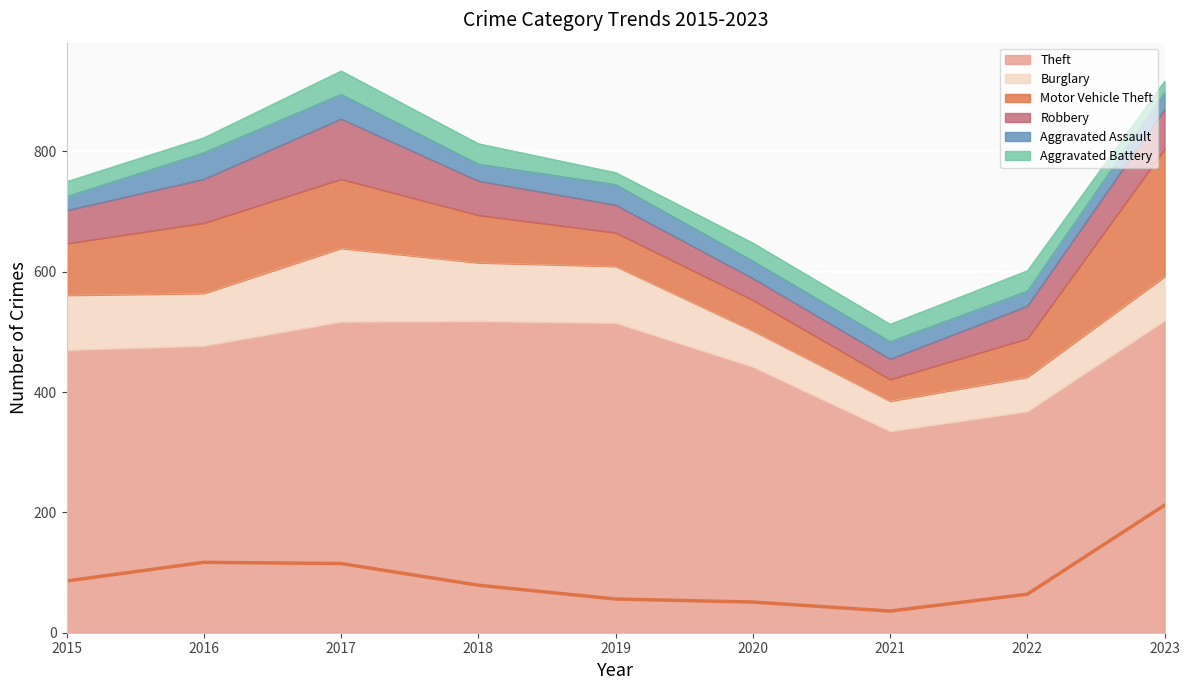

Which category has the lowest value in the Burglary series?

2021